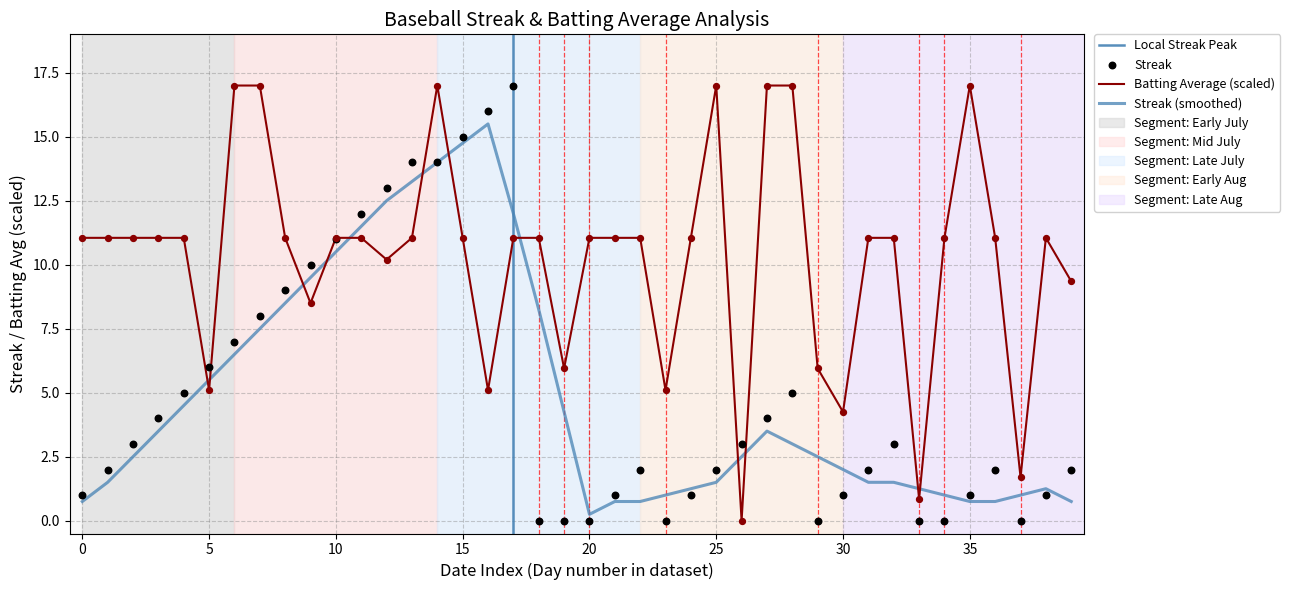

Which series contains the lowest Y value?

Streak